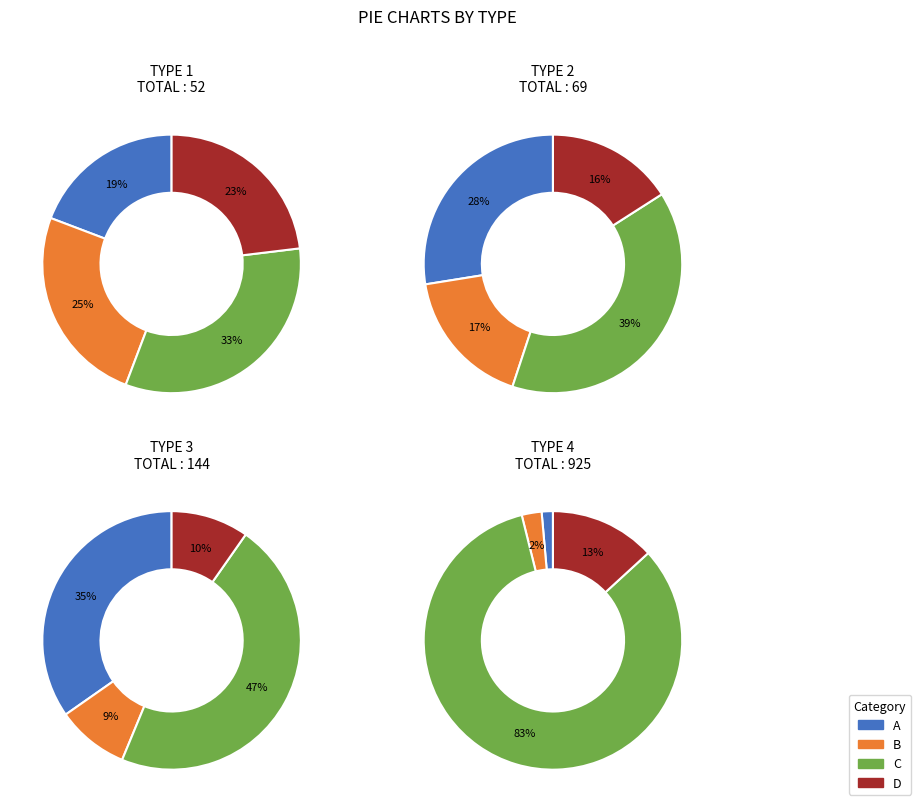

What is the largest slice in the pie chart?

C